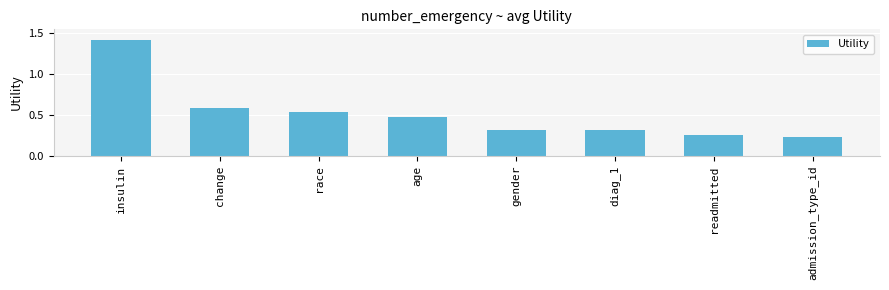

Are the bars horizontal?

No